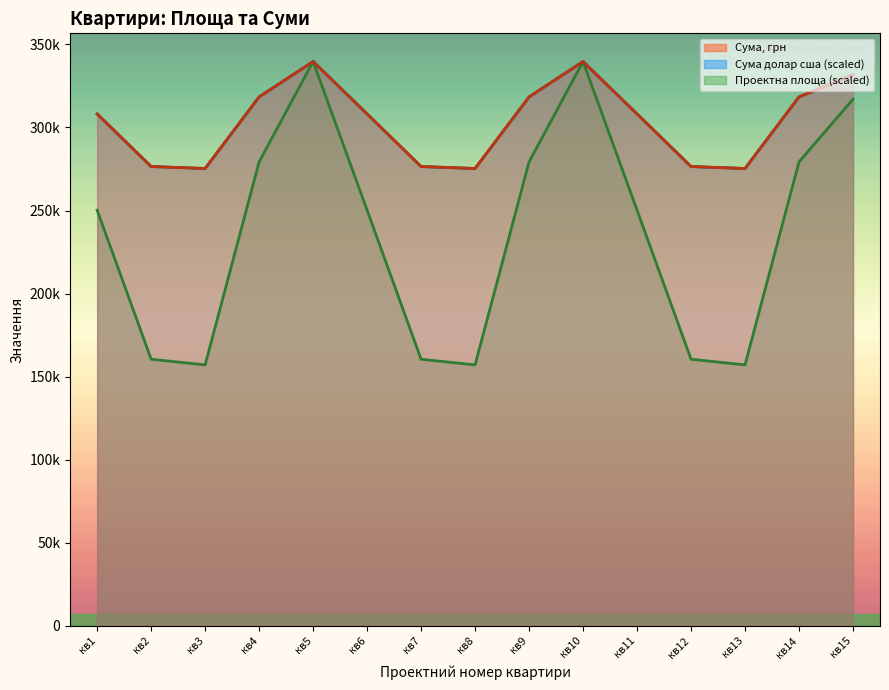

Is the value of Сума, грн at кв9 greater than the value of Проектна площа at кв10?

No